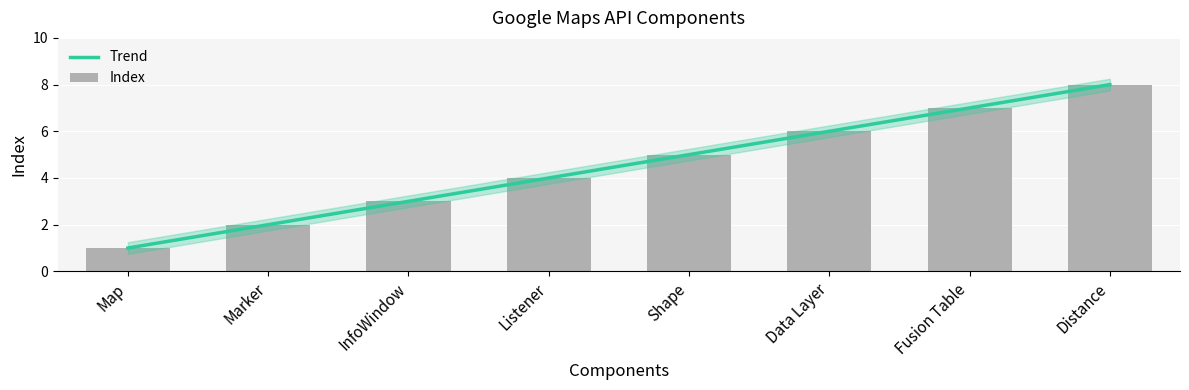

Are the bars grouped side by side (vs. stacked)?

No